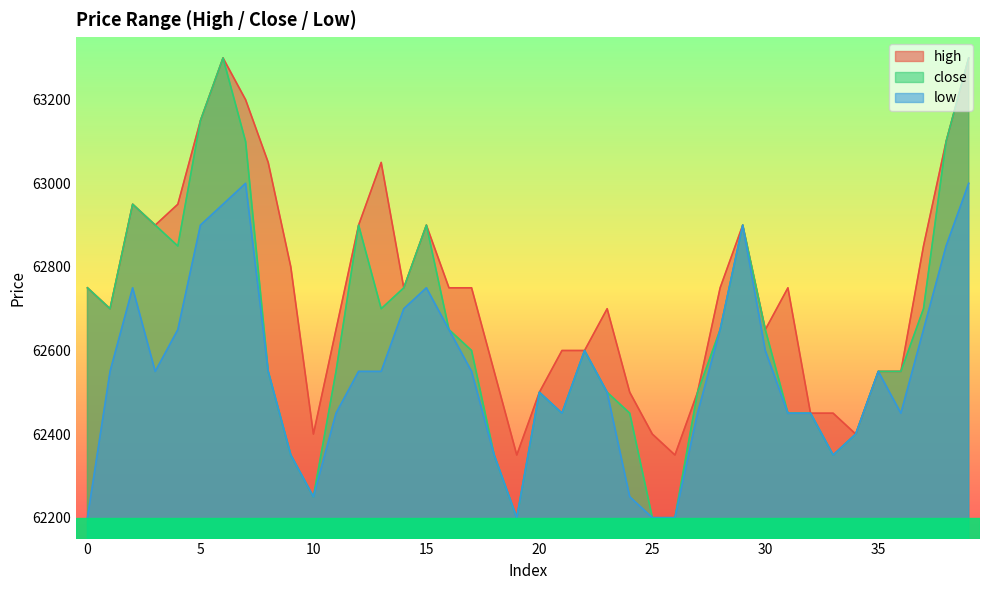

Which series has the largest total across all categories?

high